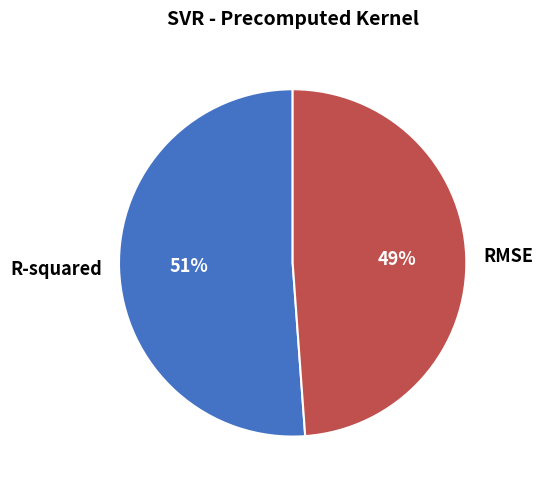

What percentage is the RMSE slice, to the nearest percent?

49%